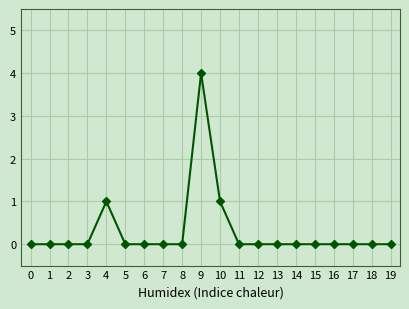

Is it true that the value at 2 is 2?

False